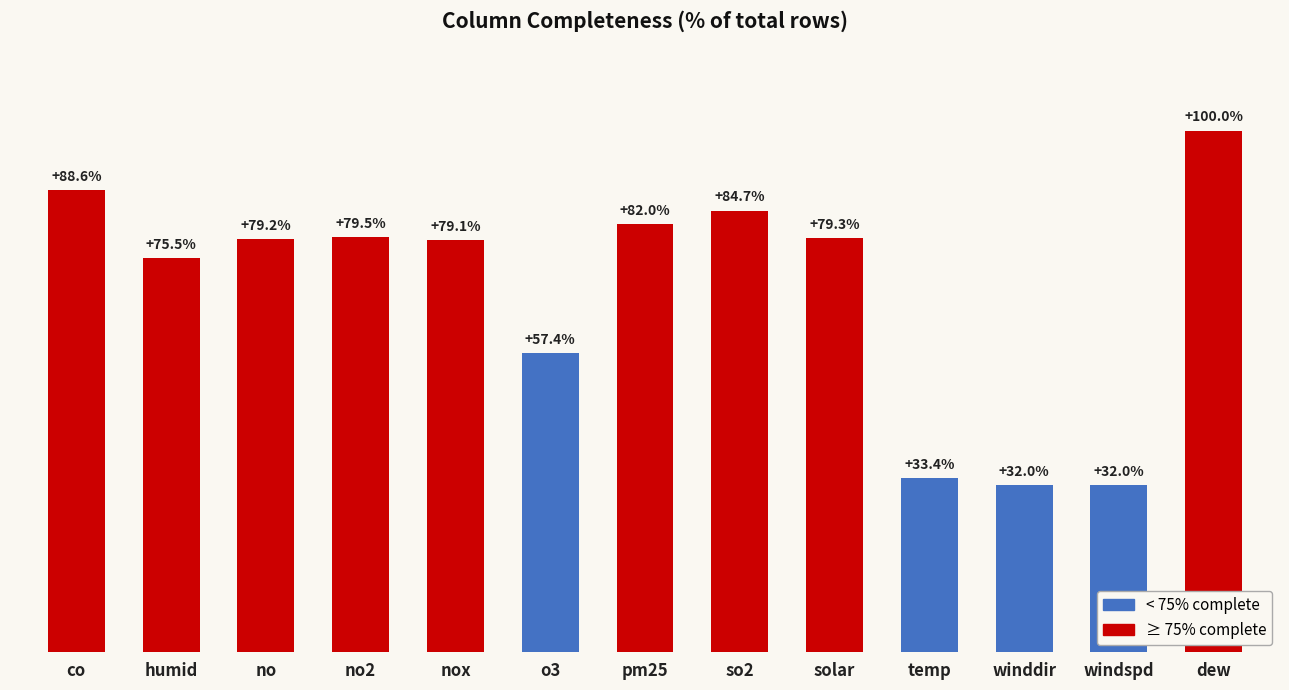

What is the label of the 3rd bar from the left?

no